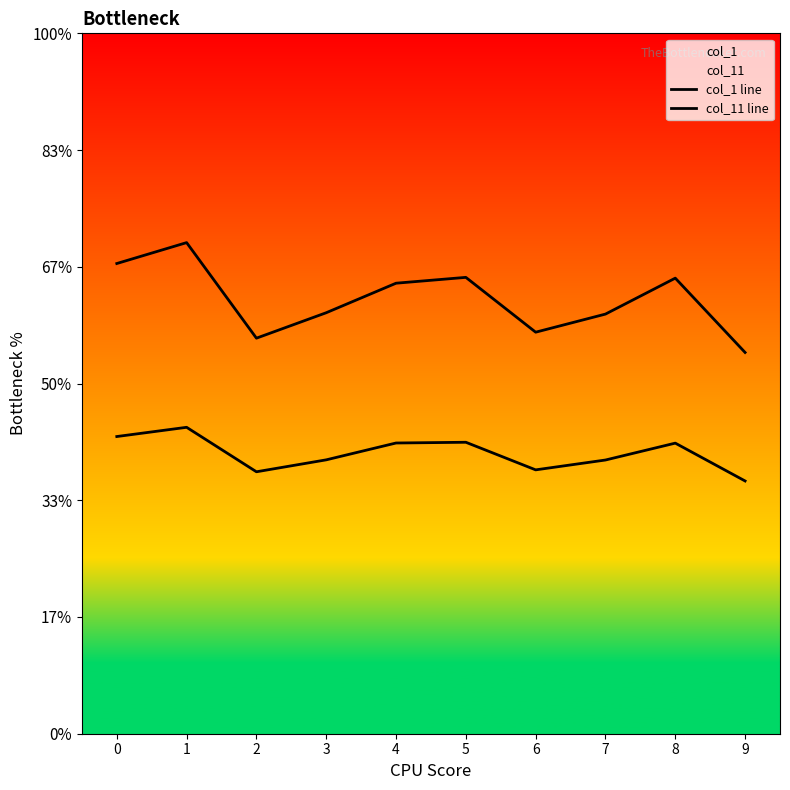

Which series changed the most between 5 and 8?

col_1 line